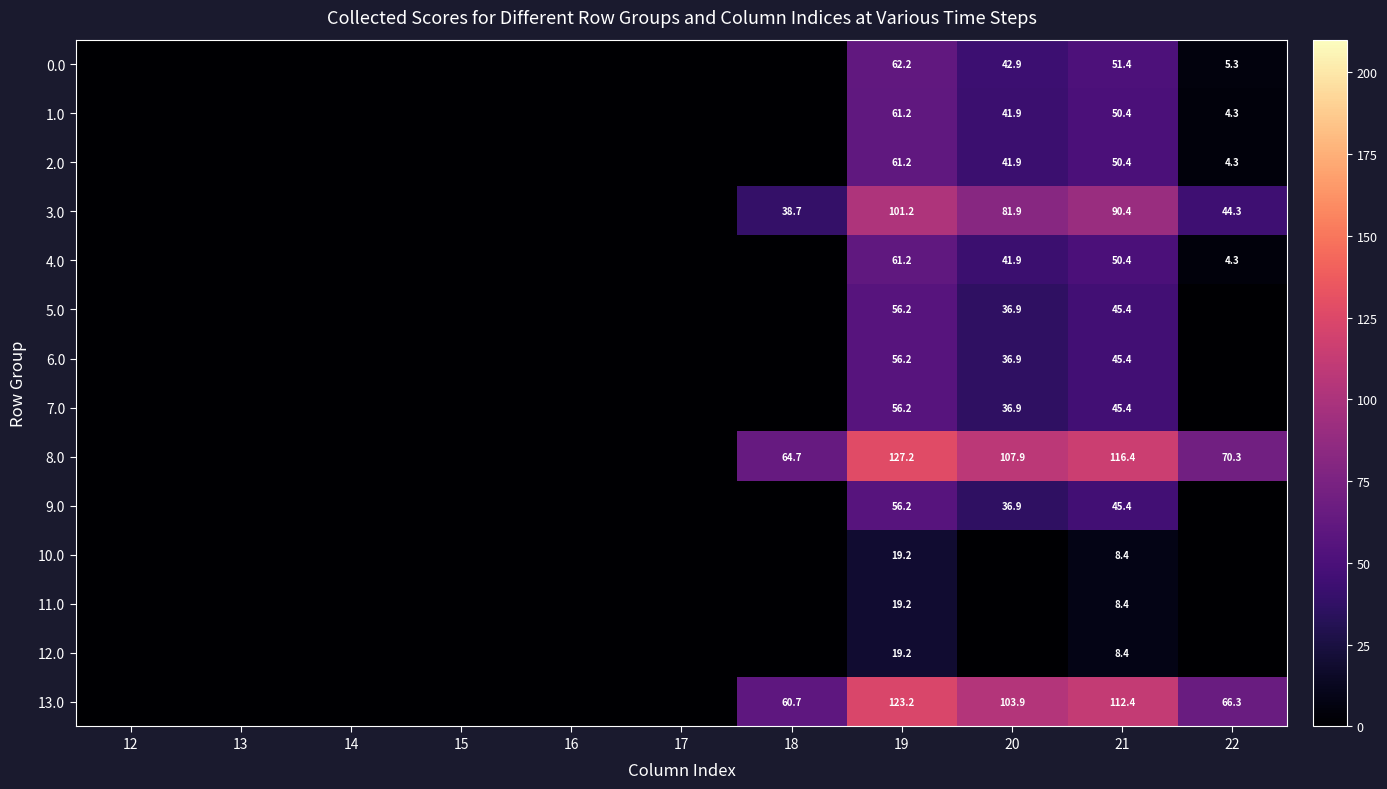

True or false: 11.0 has a value of 0.0 at 18.

True